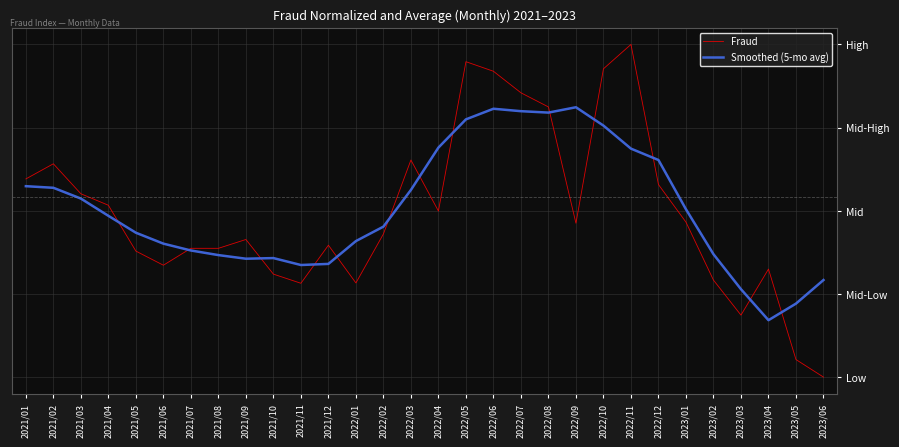

The value of Smoothed (5-mo avg) at 2022/09 is 0.3. True or false?

True